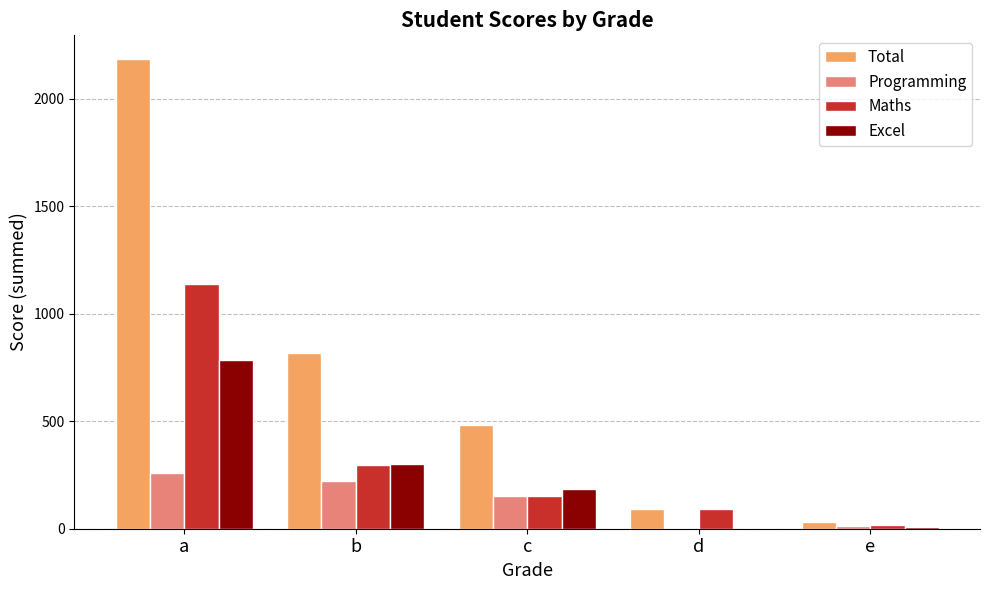

Between a and e, which series saw the biggest shift?

Total